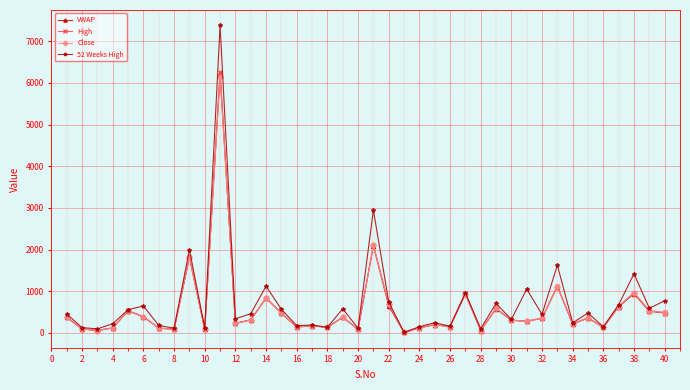

What is the maximum value for VWAP?

6221.0